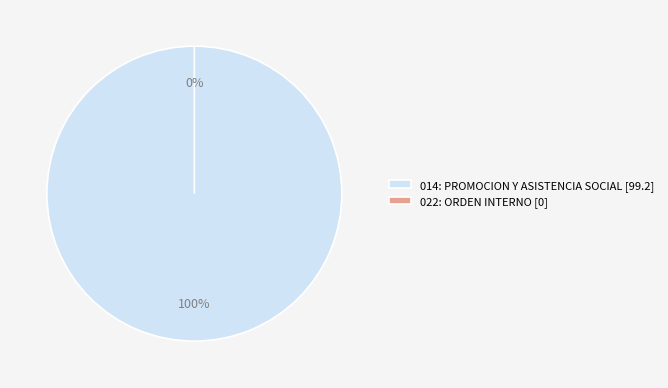

To the nearest percent, what is the combined percentage of 022: ORDEN INTERNO (0%) and 014: PROMOCION Y ASISTENCIA SOCIAL (99.2%)?

100%